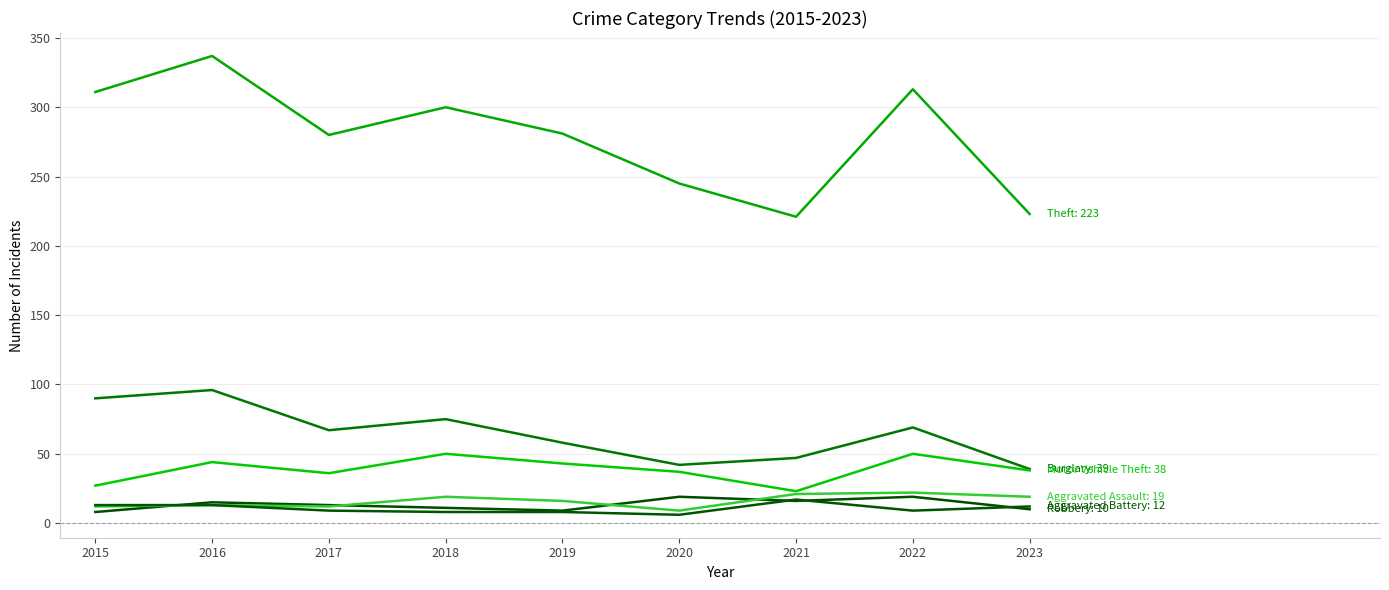

What is the maximum value shown in the chart?

337